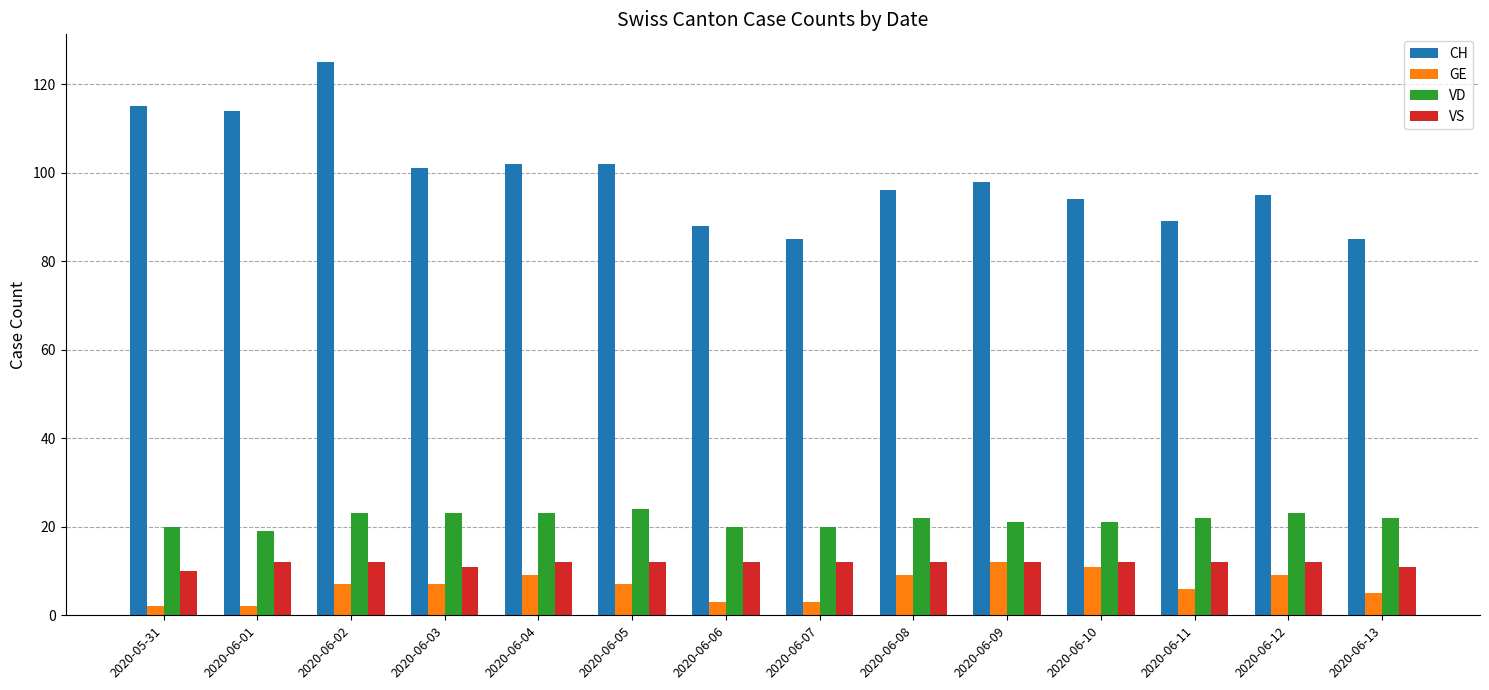

What is the difference between the highest and lowest values at 2020-06-07?

82